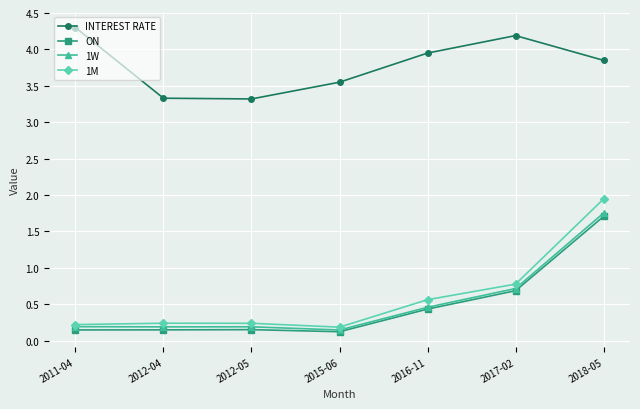

True or false: 1M has more than 1 interior local peaks.

False